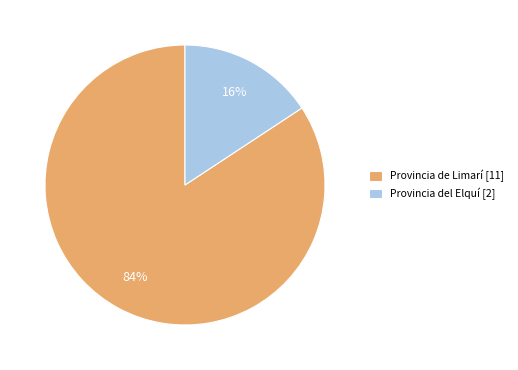

Combined, do Provincia de Limarí [11] and Provincia del Elquí [2] account for over 50%?

Yes